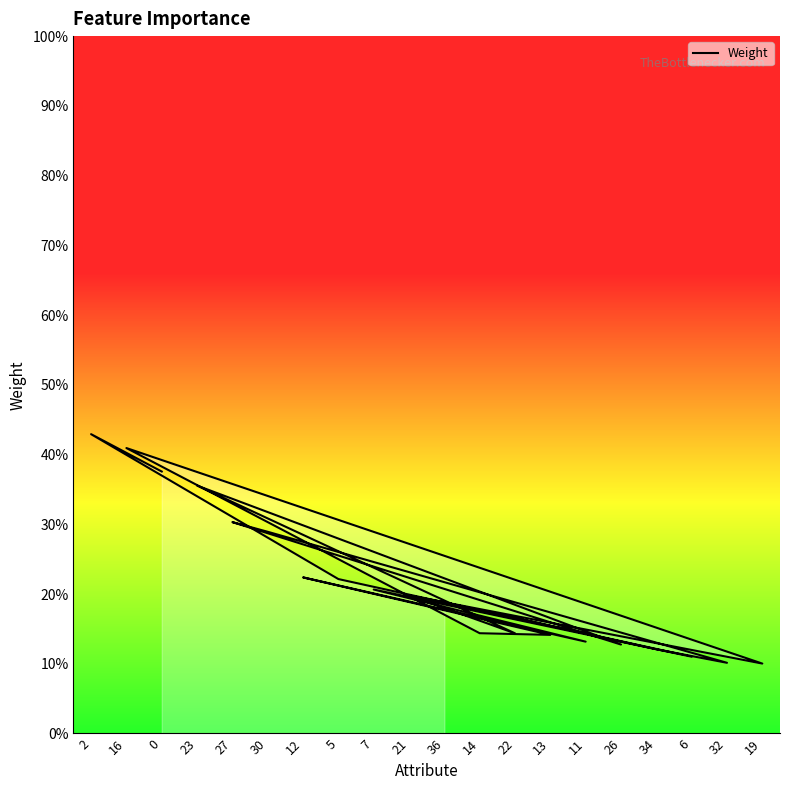

Rank the categories by value from highest to lowest.

2, 16, 0, 23, 27, 30, 12, 5, 7, 21, 36, 14, 22, 13, 11, 26, 34, 6, 32, 19